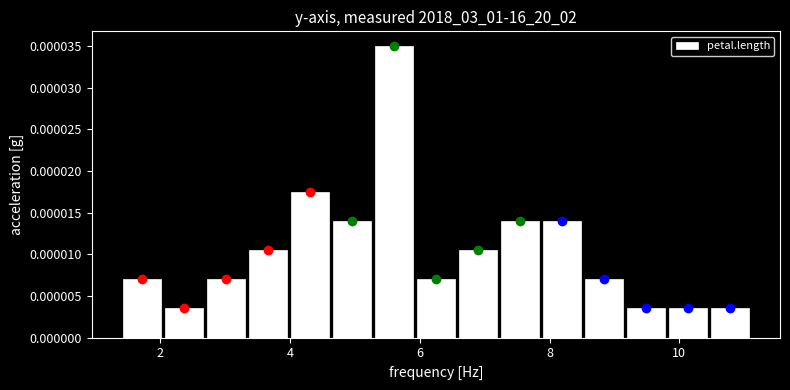

Around what value on the x-axis is the tallest bar? Give the approximate position of its centre, as read against the axis.

5.6